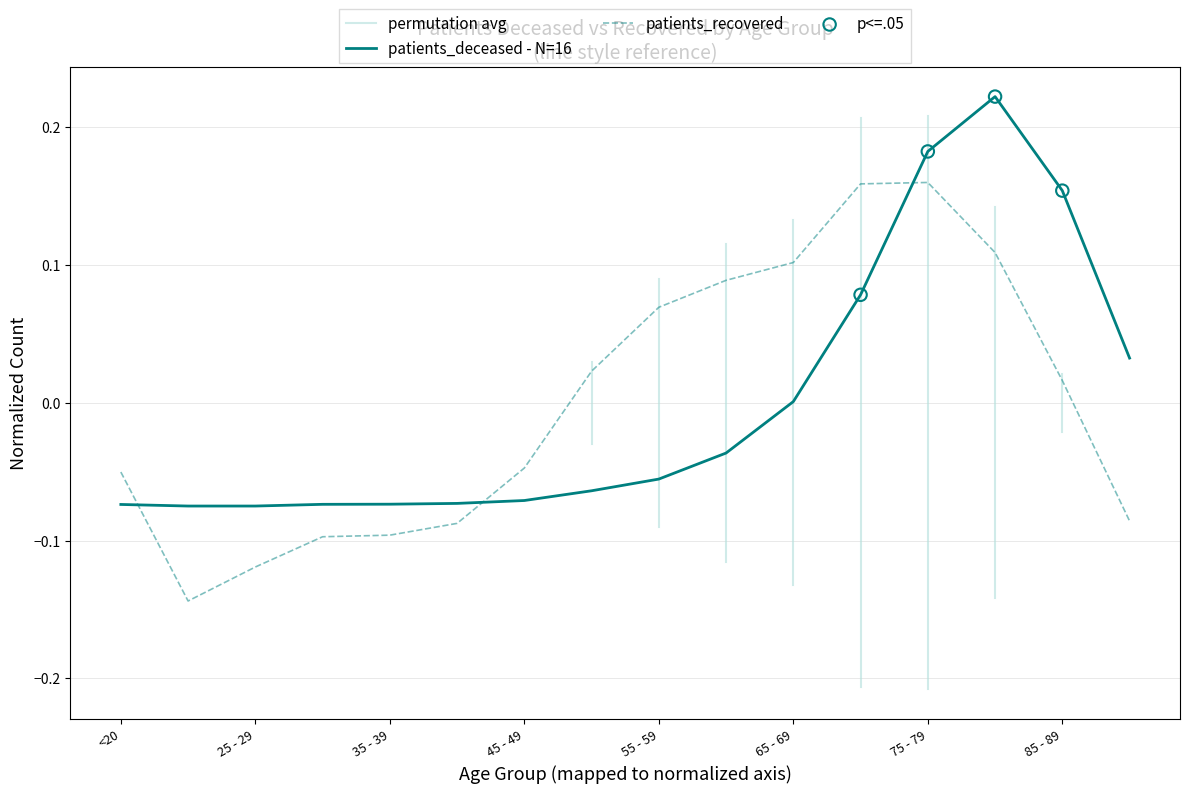

What is the total value across all series at 75 - 79?

0.3